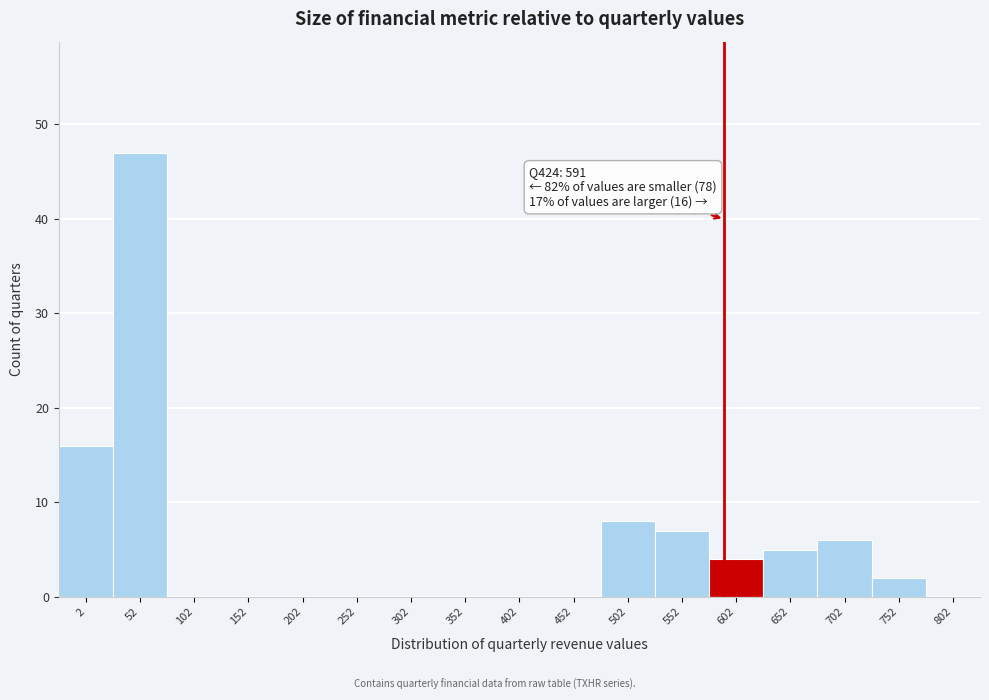

Over which range of the x-axis is the bar tallest?

27 to 77